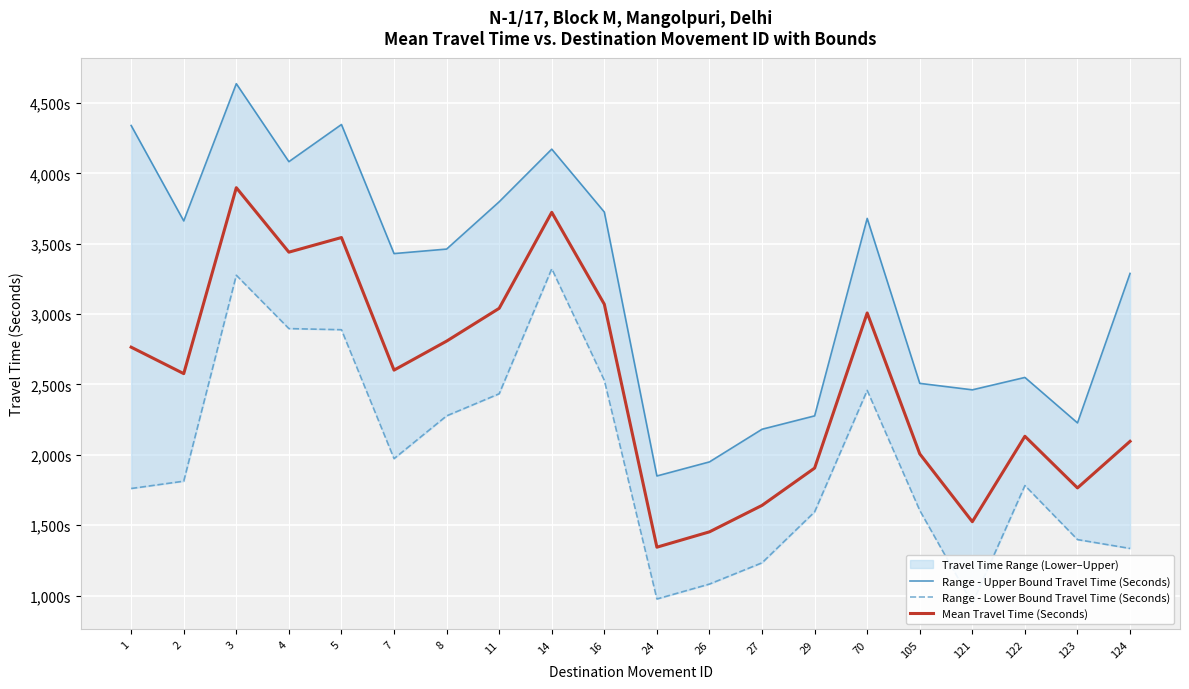

True or false: Range - Upper Bound Travel Time (Seconds) and Mean Travel Time (Seconds) intersect in this chart.

False